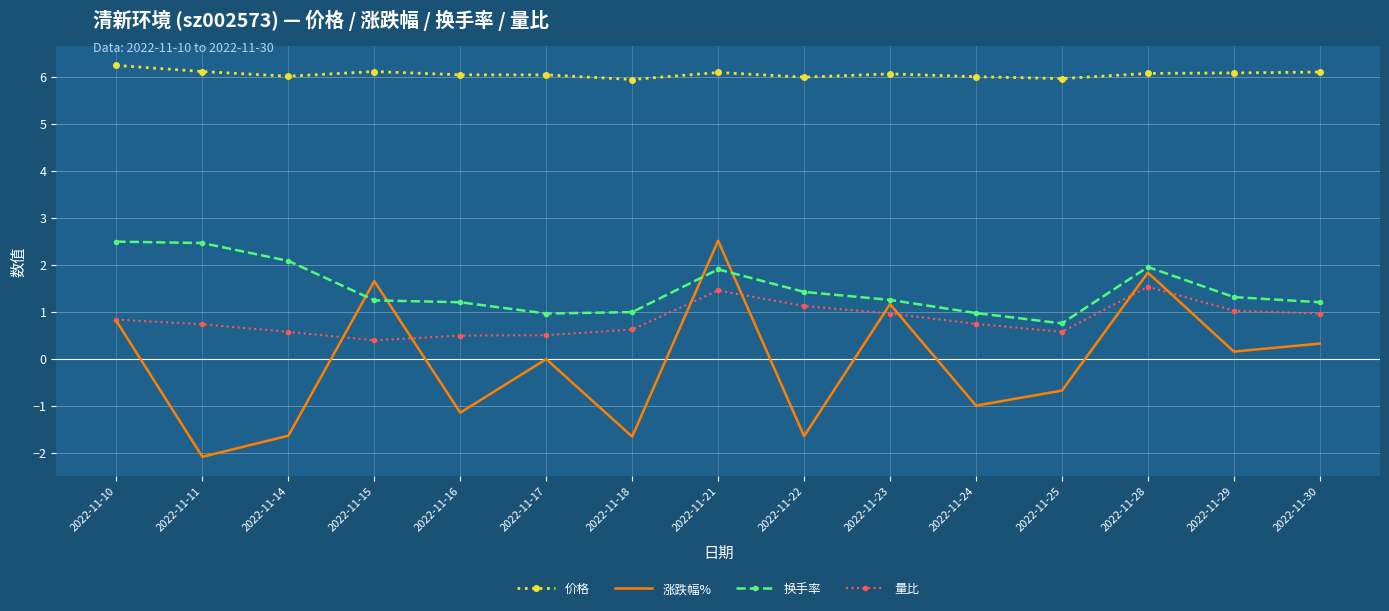

The 量比 series shows 1.1 at 2022-11-18. True or false?

False